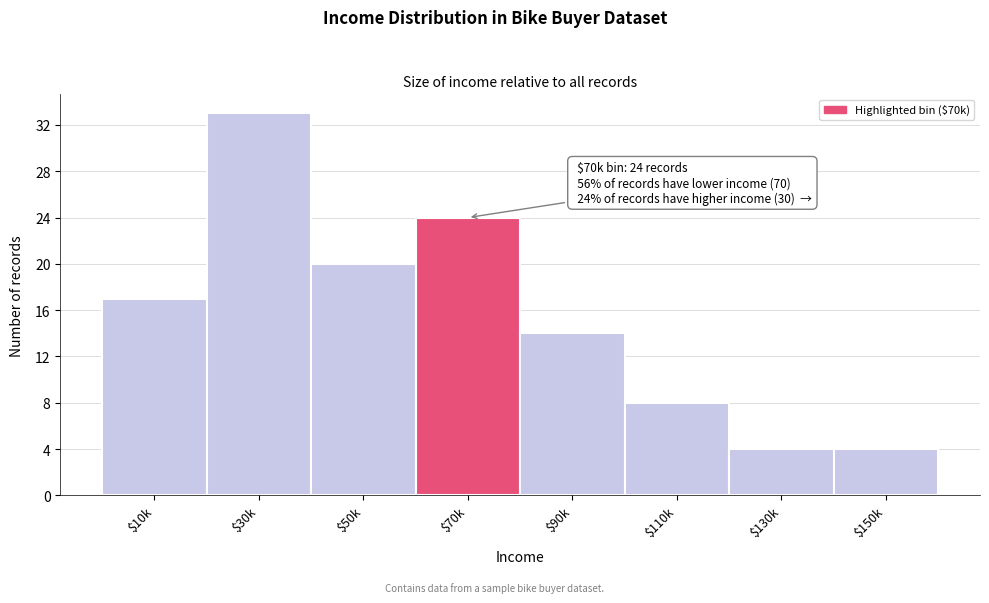

Reading left to right, transcribe all the data shown in this chart.

17	33	20	24	14	8	4	4